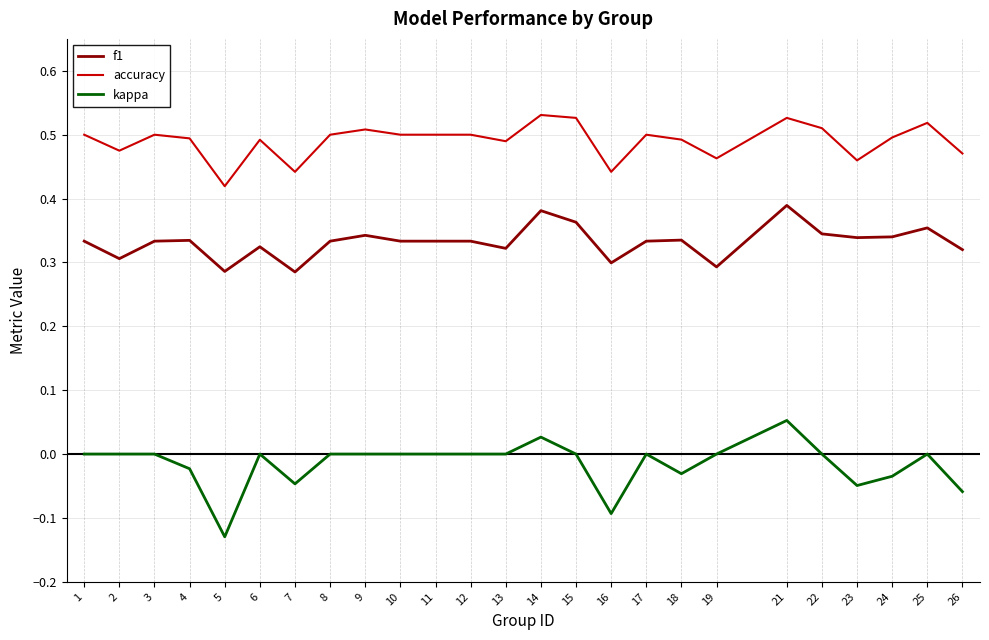

True or false: f1 has more than 0 points higher than both neighbors.

True